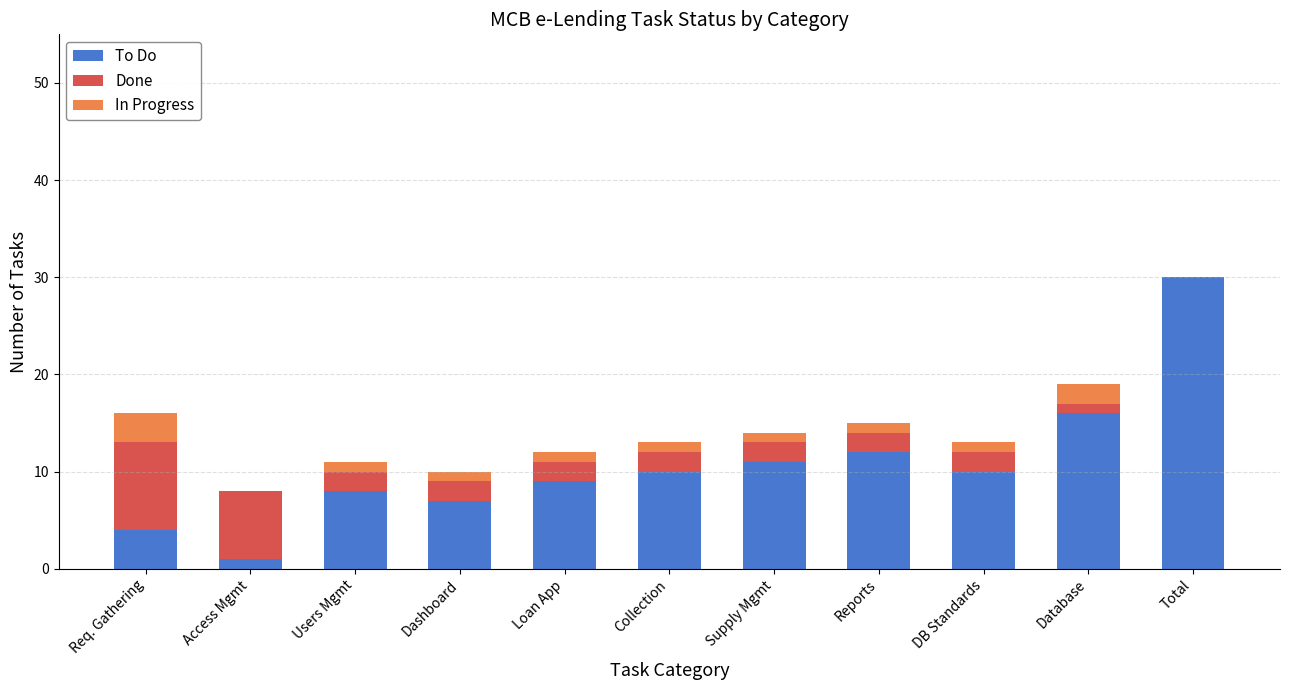

At which label does To Do reach its peak?

Total